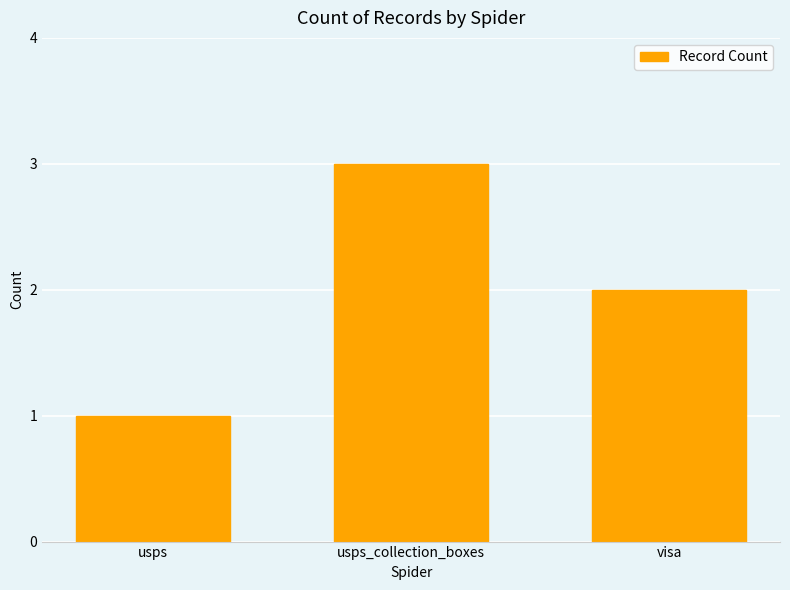

True or false: the data shows 2 at visa.

True